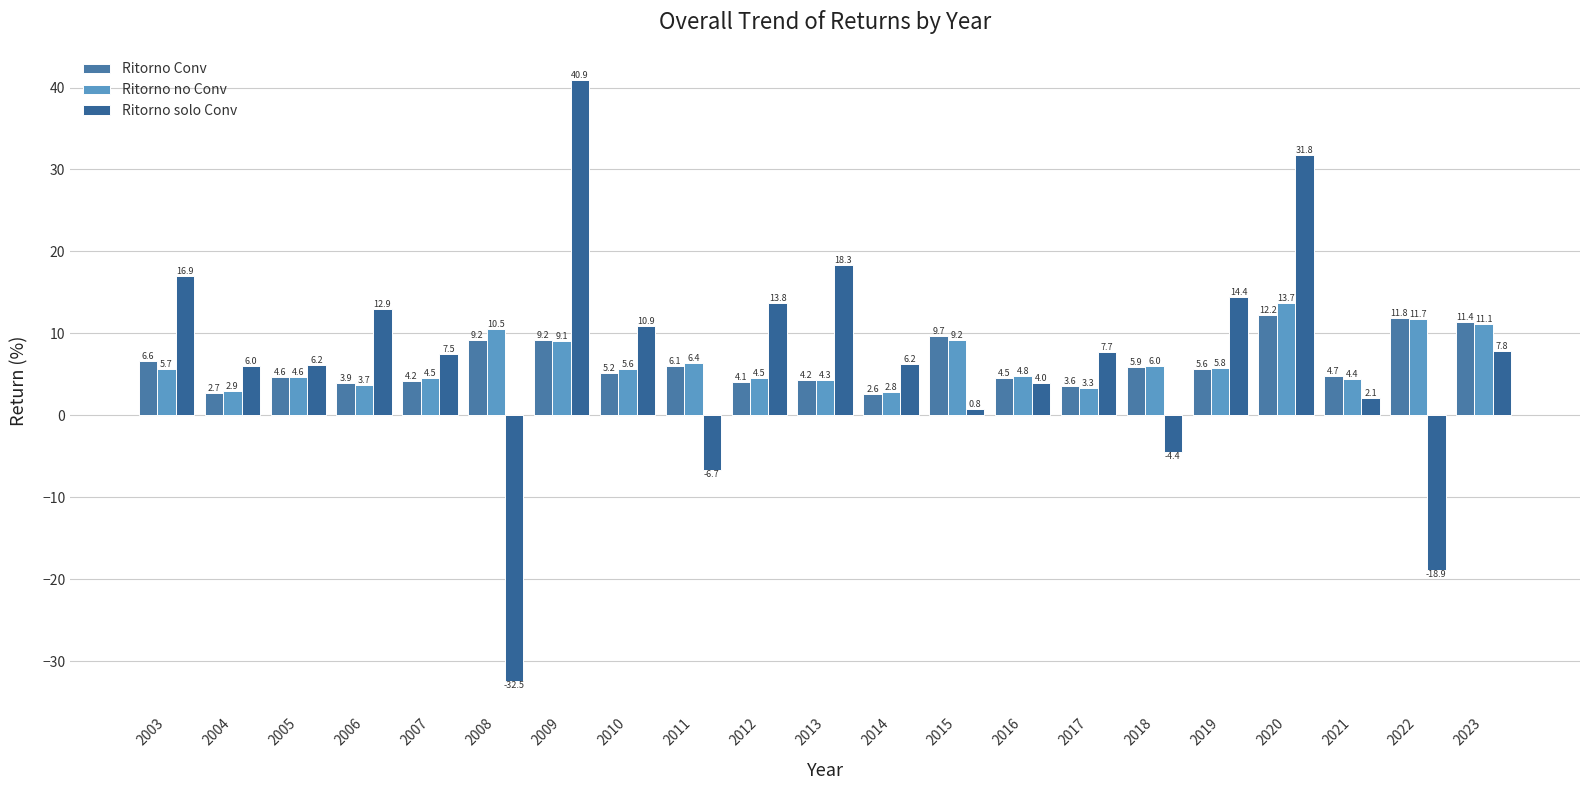

How many values in Ritorno solo Conv are below zero?

4